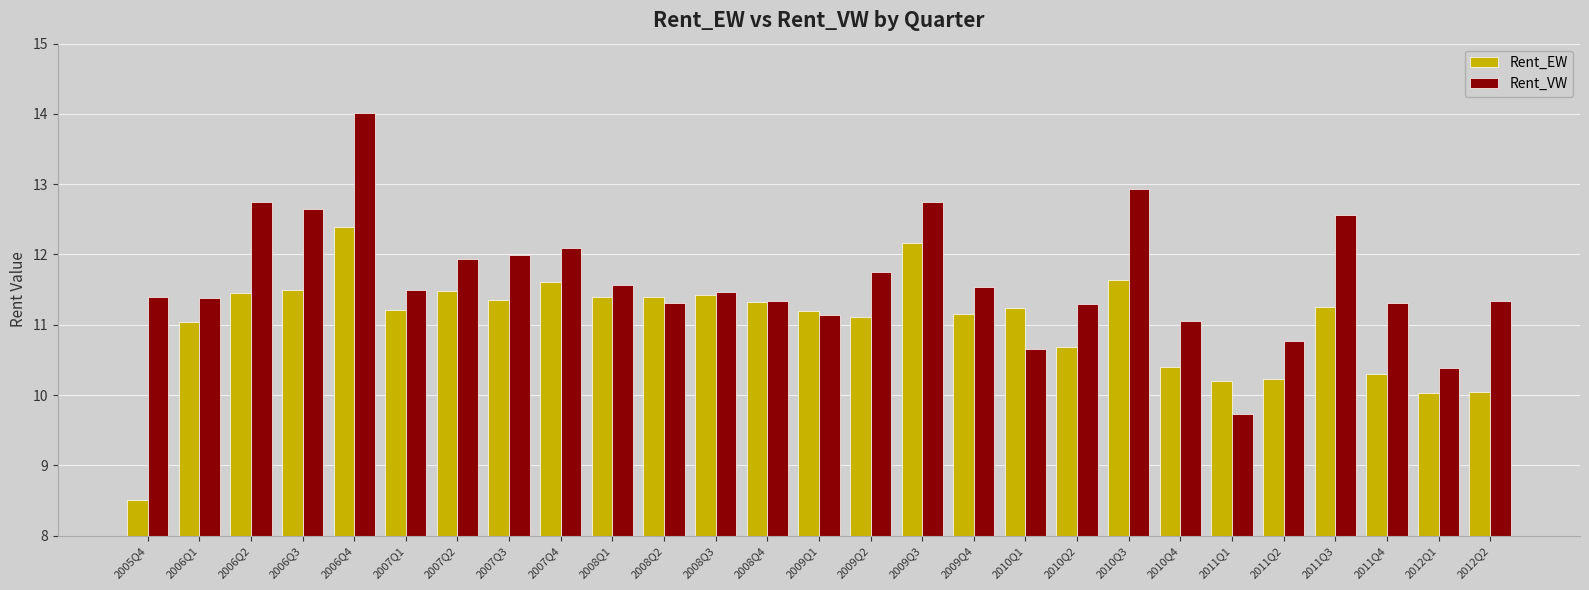

List the series in order of their peak value, lowest first.

Rent_EW, Rent_VW